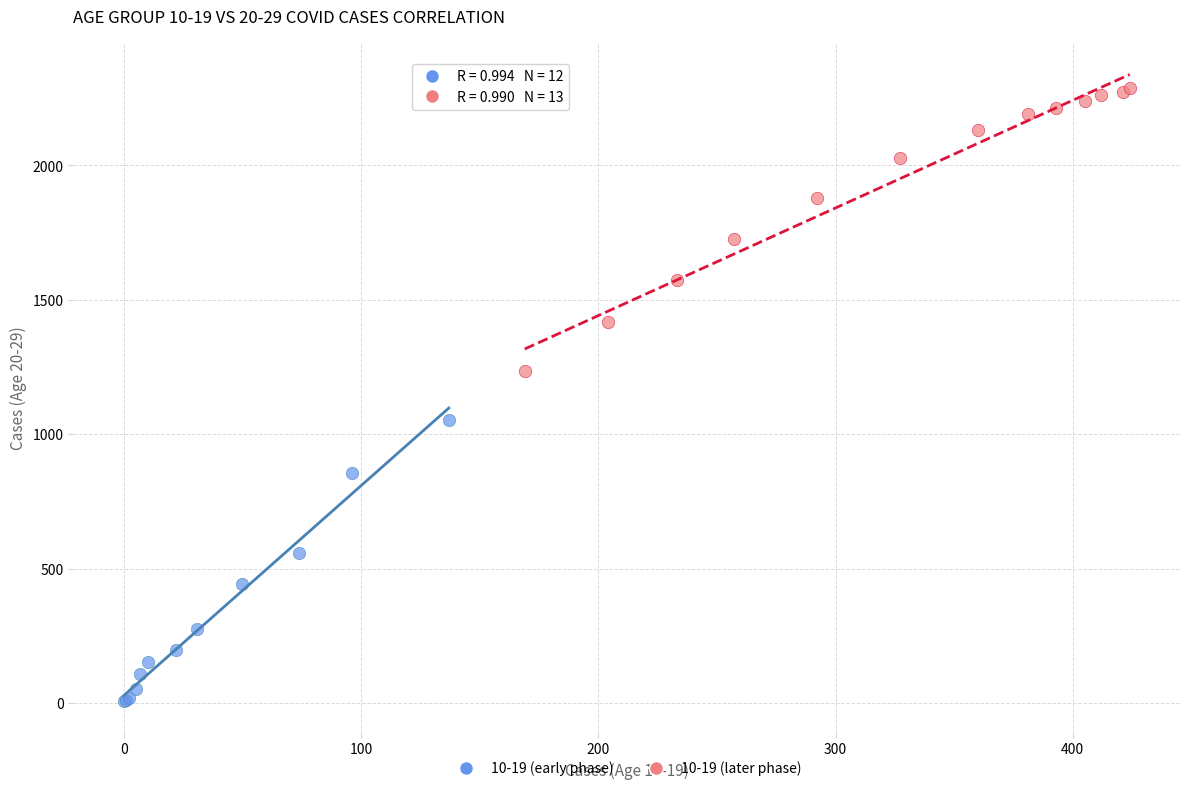

Which series contains the highest Y value?

10-19 (later phase)